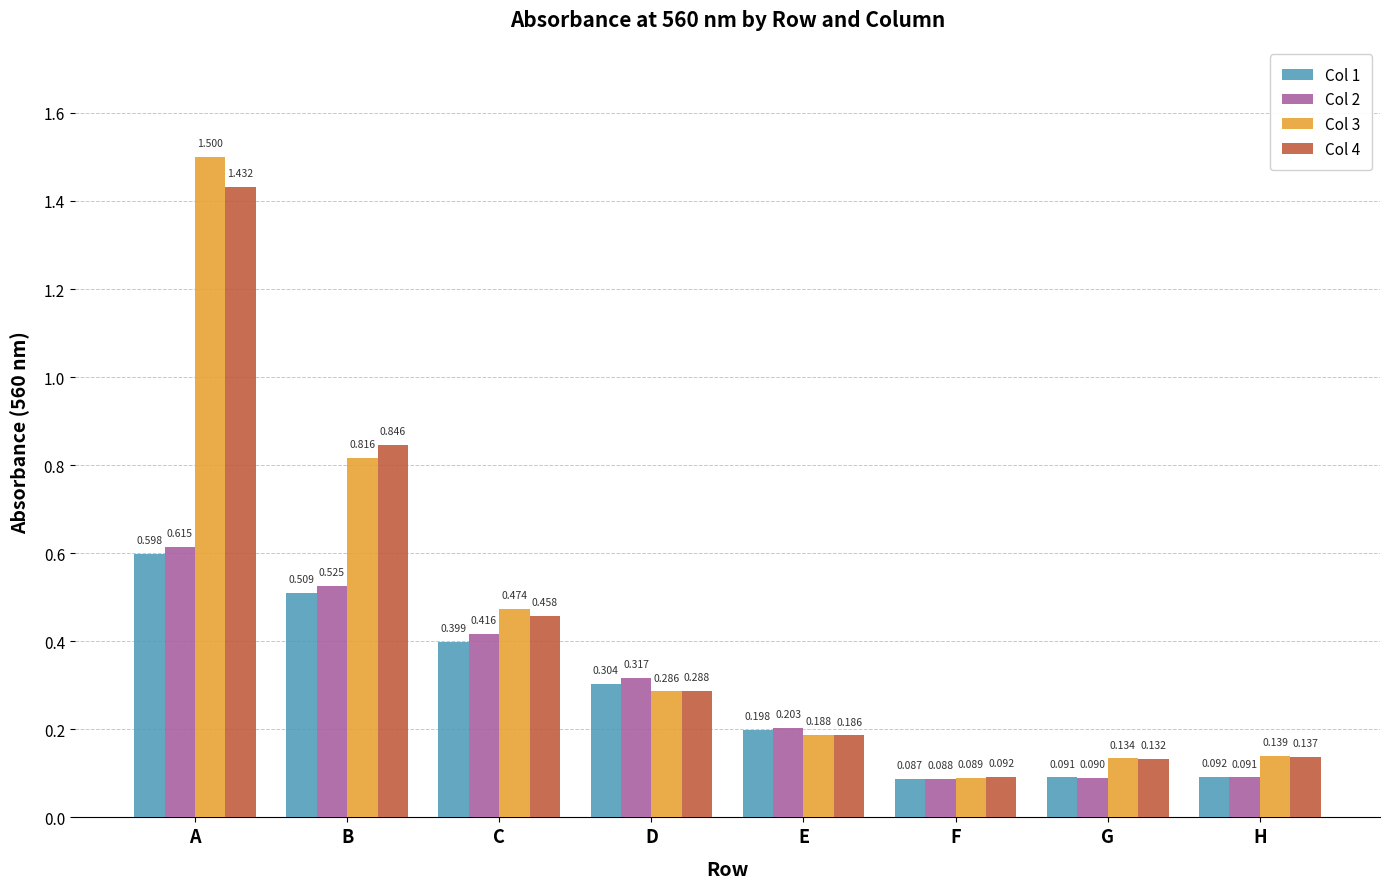

Is the value of Col 2 at B greater than the value of Col 4 at G?

Yes